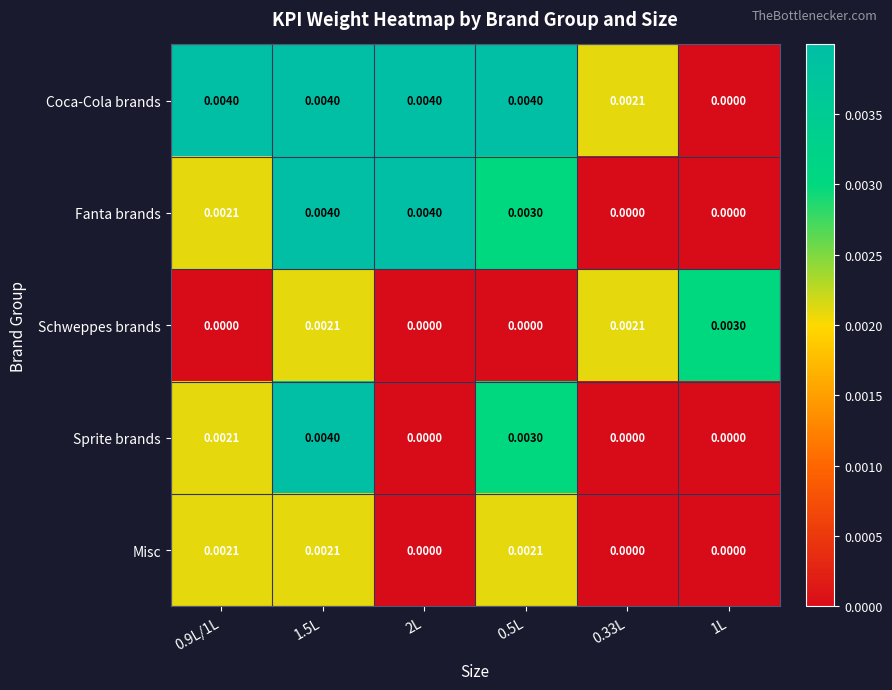

At how many categories does at least one series exceed 0?

6